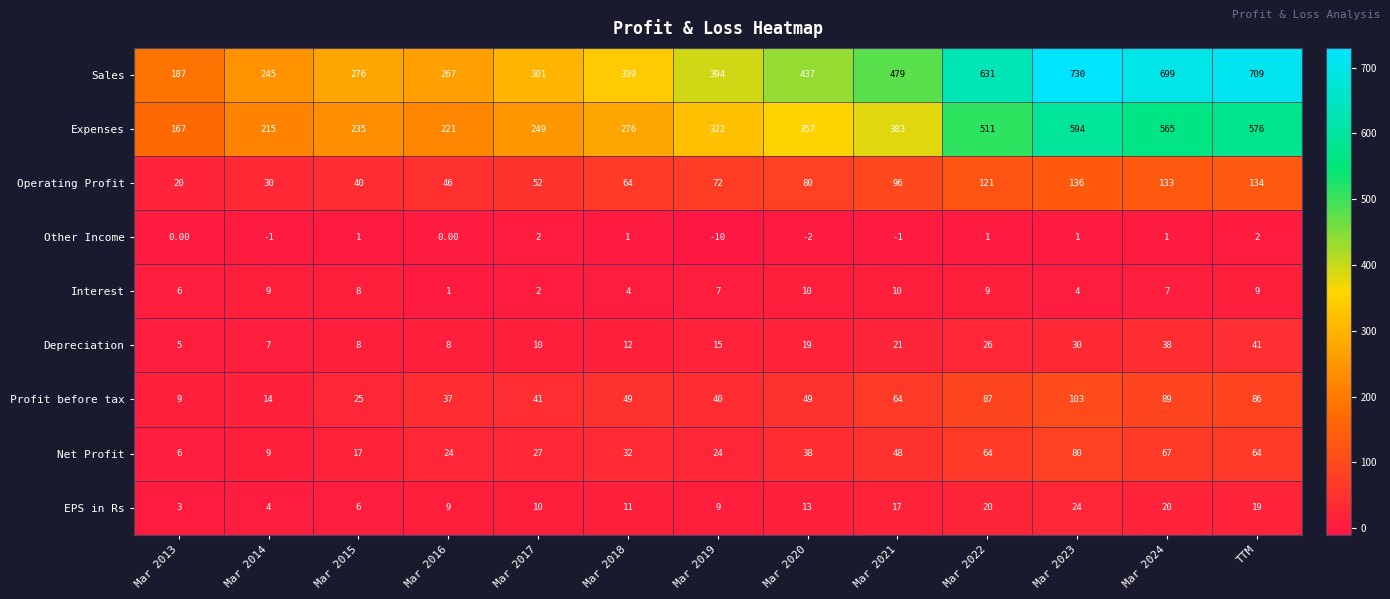

At which label does Depreciation reach its peak?

TTM